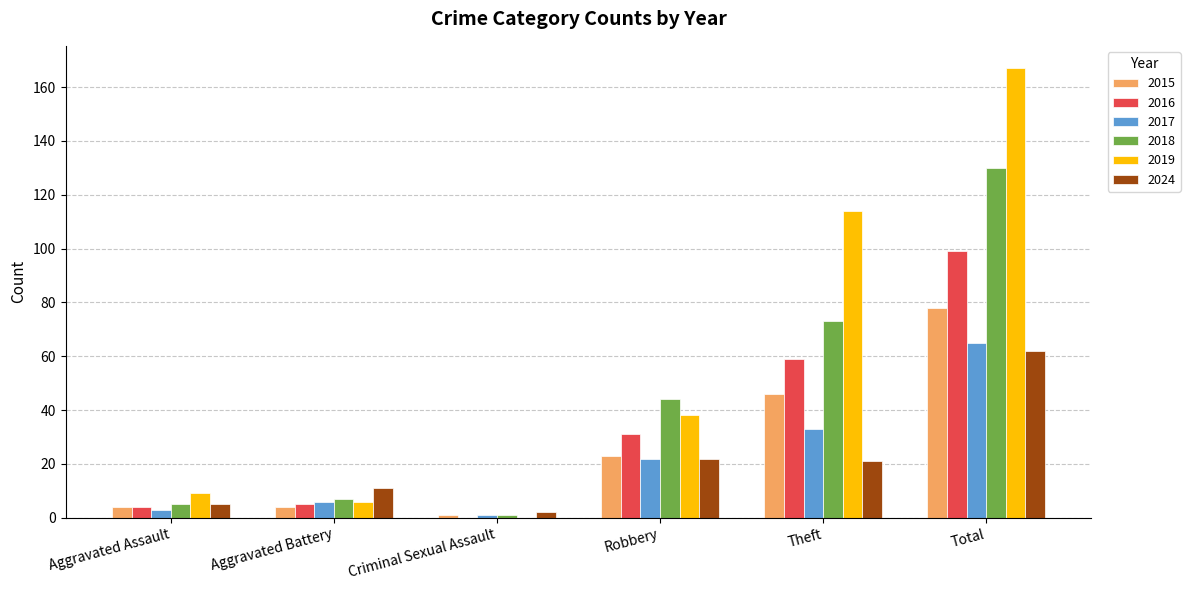

How many data points does each series have?

6